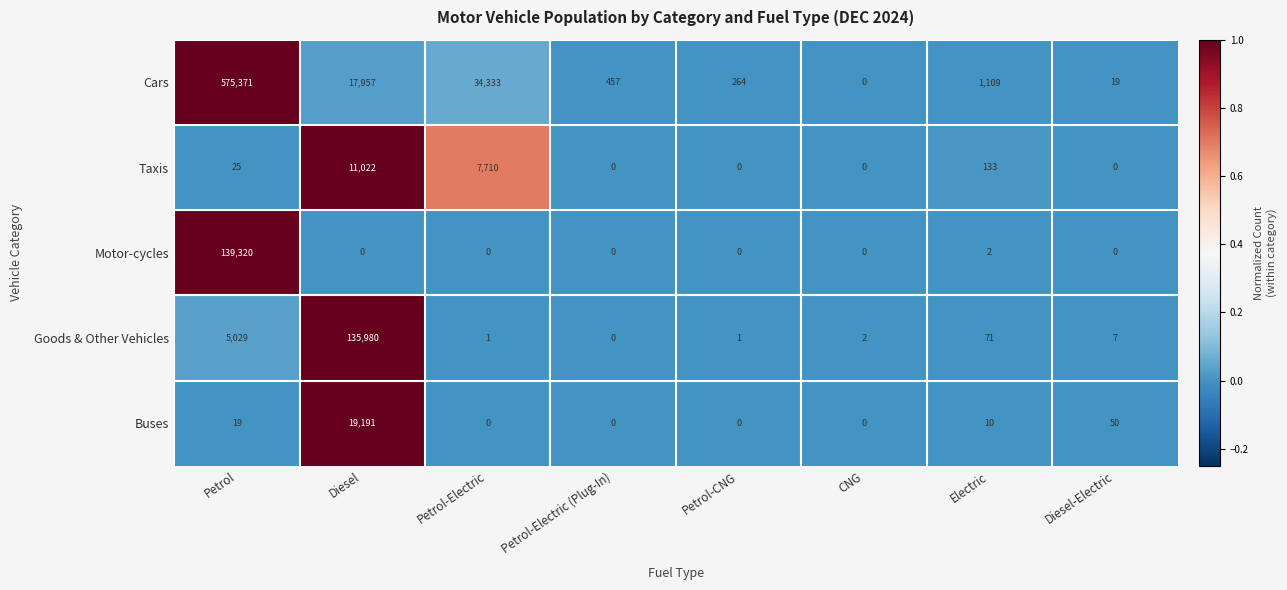

What is the difference between the Motor-cycles values at CNG and Petrol?

139320